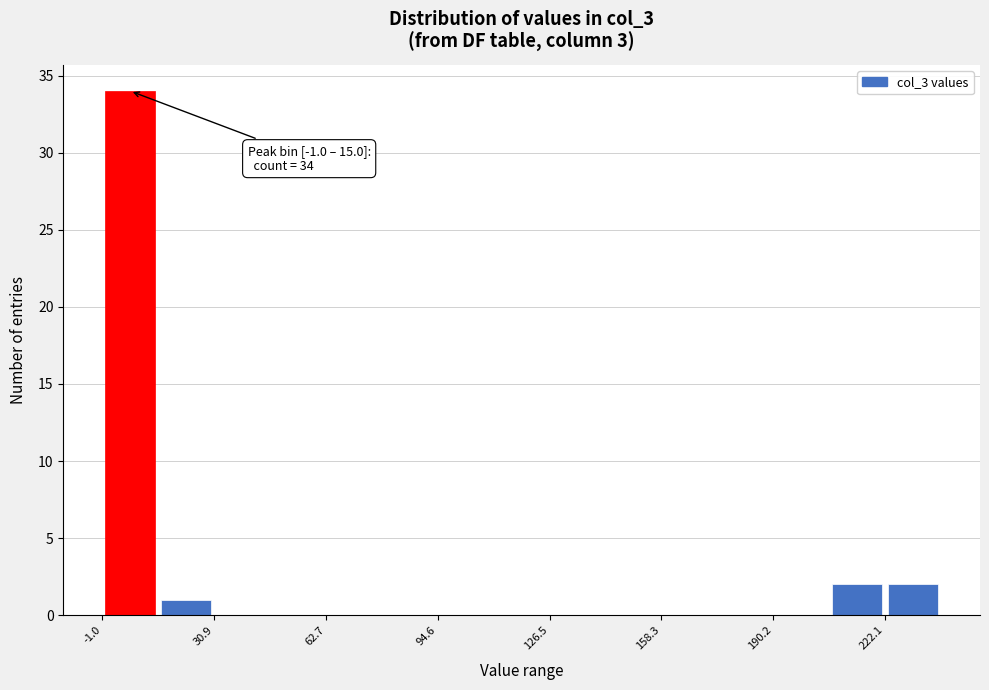

Read against the x-axis, roughly where is the centre of the tallest bar?

5